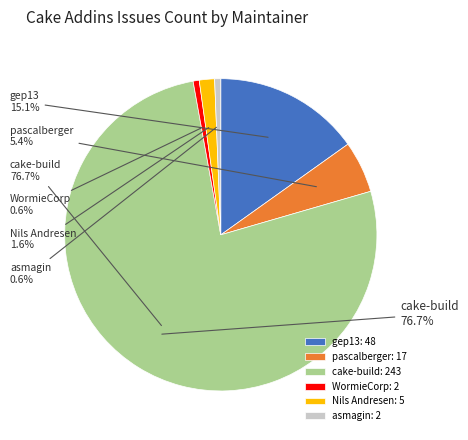

What portion of the pie excludes pascalberger?

94.6%